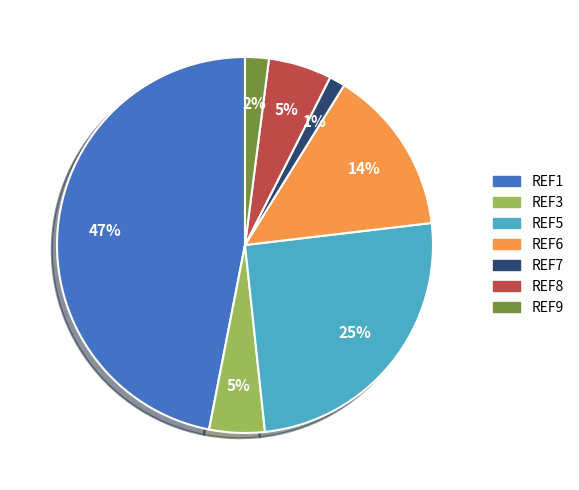

Does REF9 account for over 50% of the chart?

No